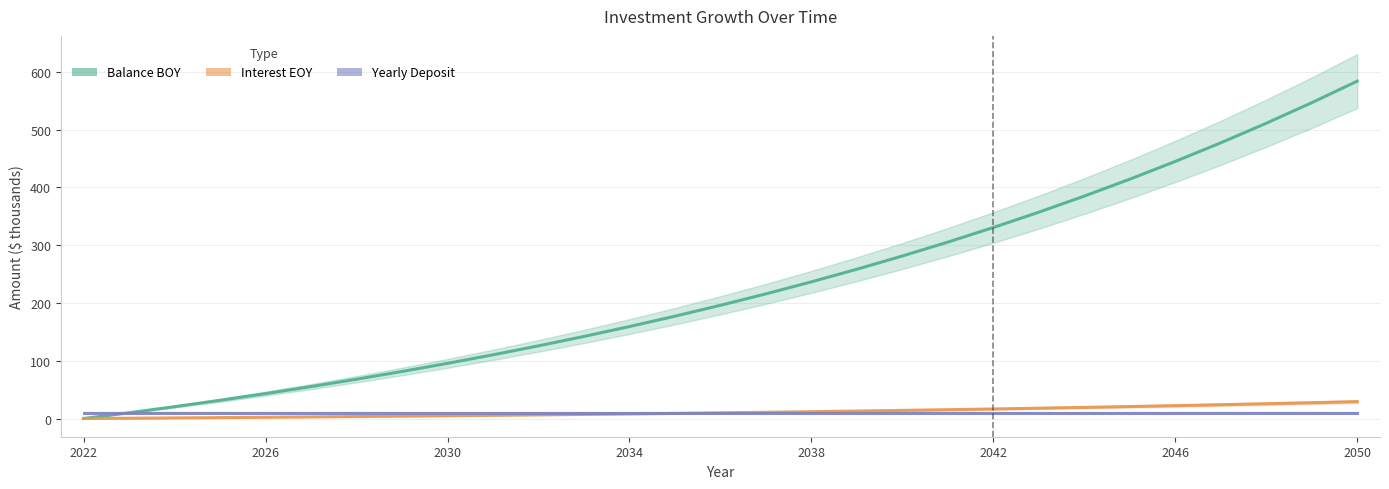

Reading left to right, extract all data points from this chart.

BalanceBOY: 0.0	10.0	20.5	31.5	43.1	55.3	68.0	81.4	95.5	110.3	125.8	142.1	159.2	177.1	196.0	215.8	236.6	258.4	281.3	305.4	330.7	357.2	385.1	414.3	445.0	477.3	511.1	546.7	584.0
InterestEOY: 0.0	0.5	1.0	1.6	2.2	2.8	3.4	4.1	4.8	5.5	6.3	7.1	8.0	8.9	9.8	10.8	11.8	12.9	14.1	15.3	16.5	17.9	19.3	20.7	22.3	23.9	25.6	27.3	29.2
YrlyDeposit: 10.0	10.0	10.0	10.0	10.0	10.0	10.0	10.0	10.0	10.0	10.0	10.0	10.0	10.0	10.0	10.0	10.0	10.0	10.0	10.0	10.0	10.0	10.0	10.0	10.0	10.0	10.0	10.0	10.0